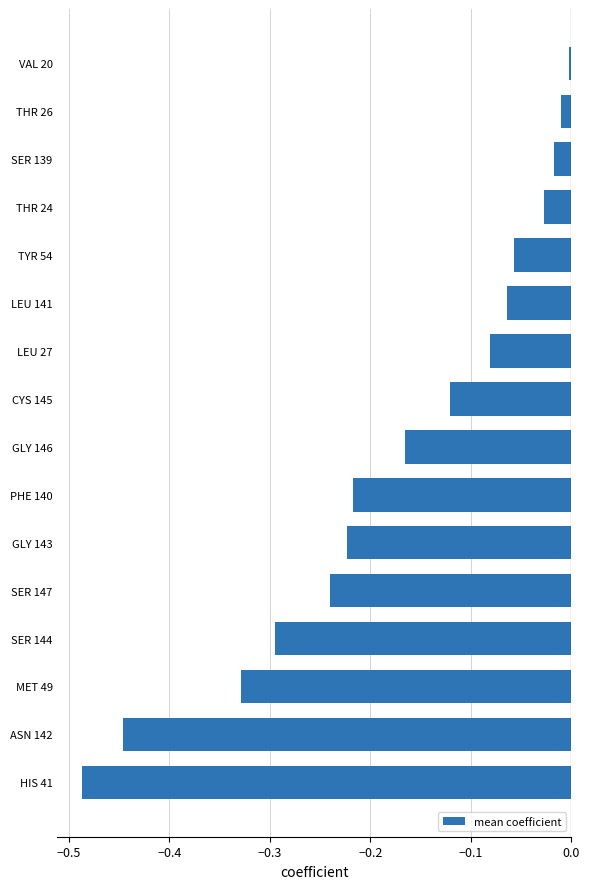

How many bars are there in total?

16